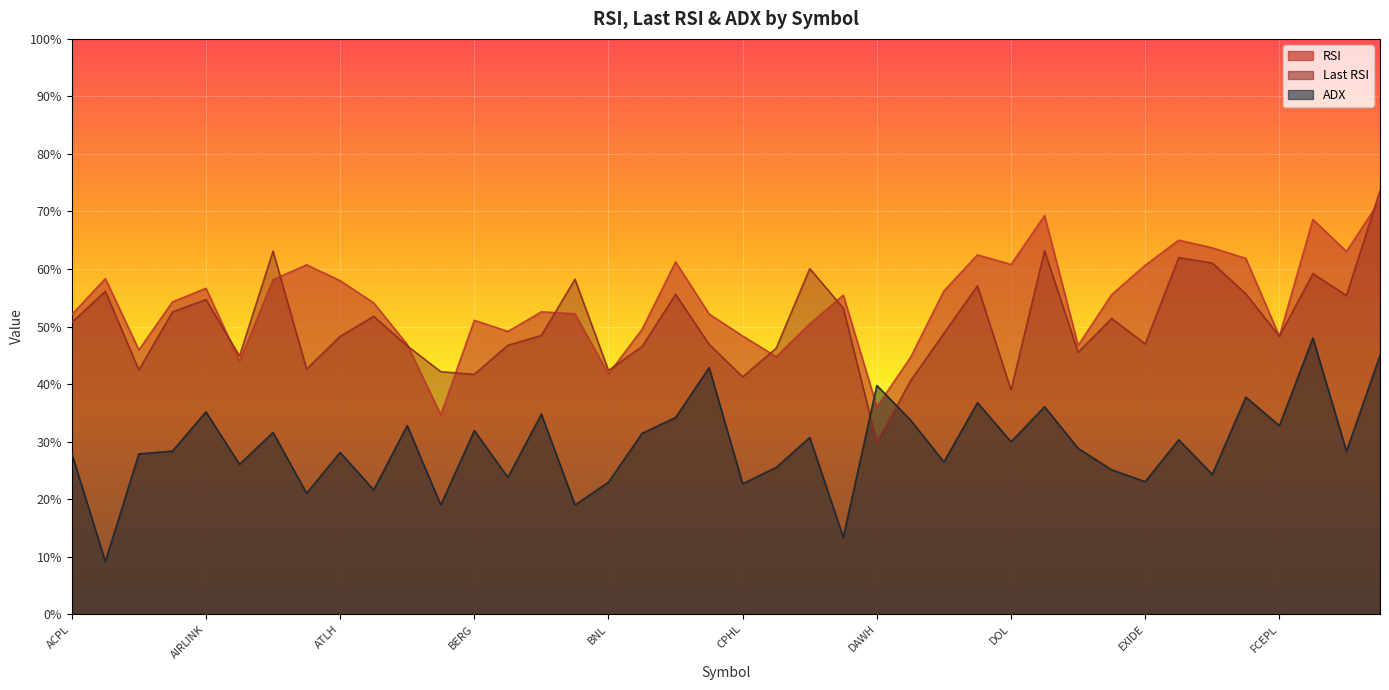

Rank the categories by ADX value from lowest to highest.

ADAMS, CTM, BECO, BIPL, ATBA, ATRL, CPHL, BNL, EXIDE, BGL, FATIMA, EPCL, CRTM, ANL, DFSM, AGHA, ACPL, ATLH, FEROZ, AGP, ENGRO, DOL, FABL, CSAP, CEPB, ASC, BERG, FCEPL, AVN, DCL, CHCC, BIFO, AIRLINK, EFERT, DGKC, FCCL, DAWH, CLOV, FFBL, FECTC